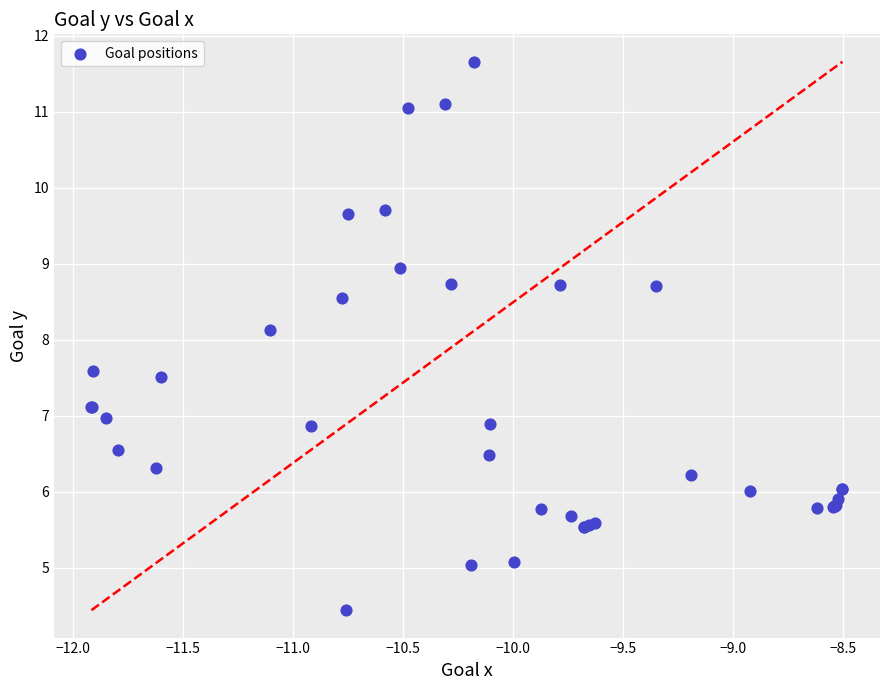

What Y value in the scatter plot is closest to 8?

8.1